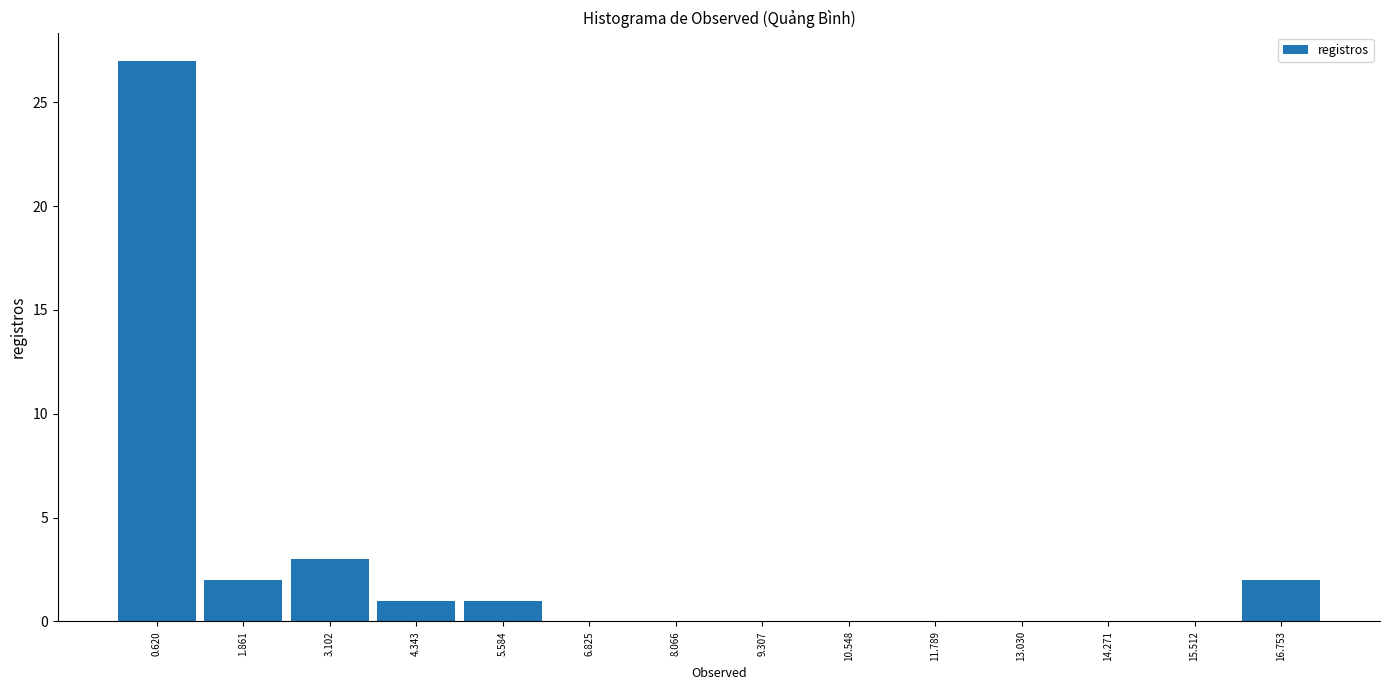

Over which range of the x-axis is the bar tallest?

0.0 to 1.2